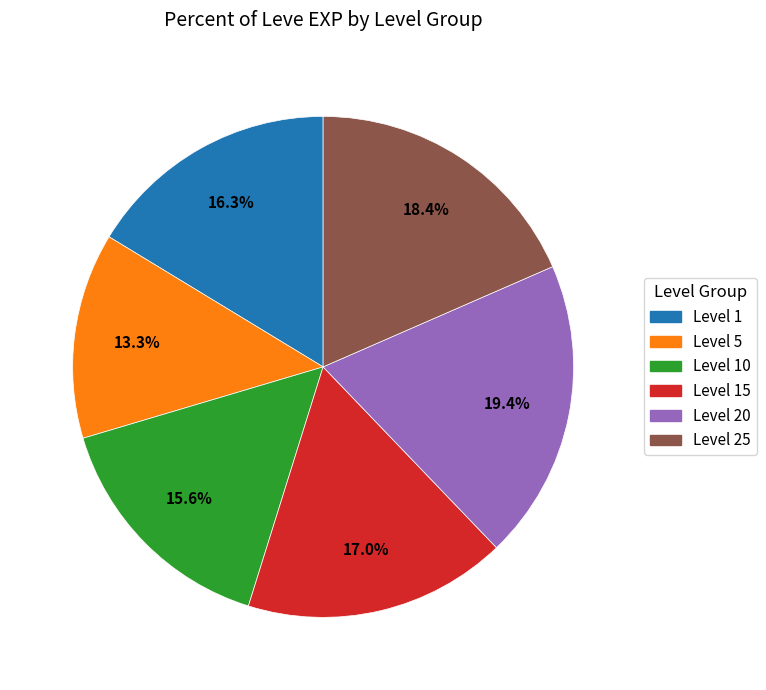

Does any single category account for the majority?

No